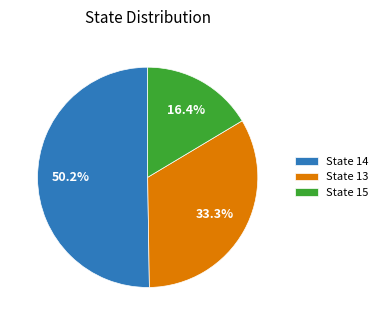

Between State 15 and State 13, which is larger?

State 13